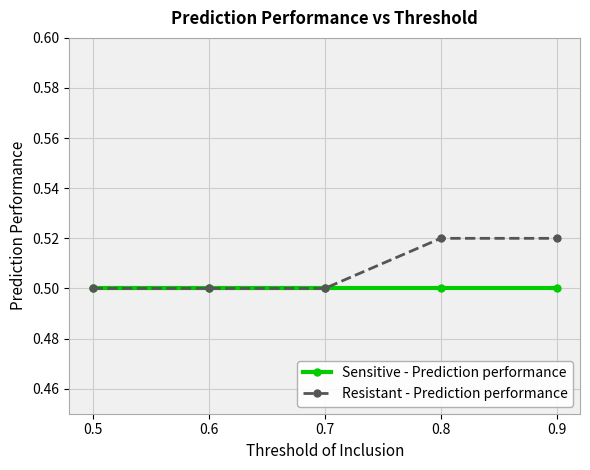

What is the total value across all series at 0.8?

1.0